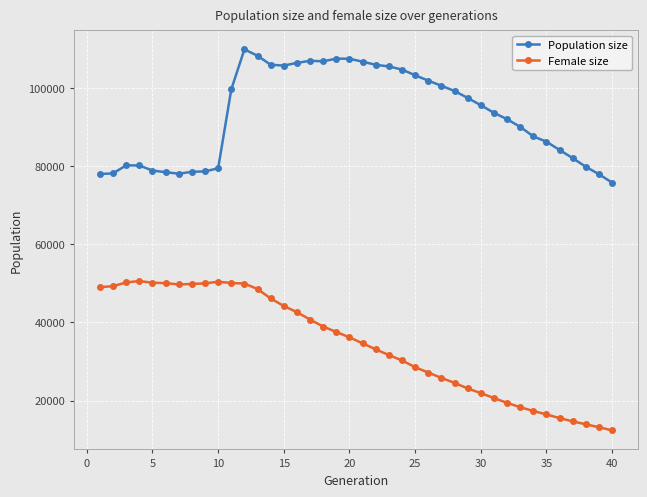

What is the difference between the maximum and minimum values in the Population size series?

34134